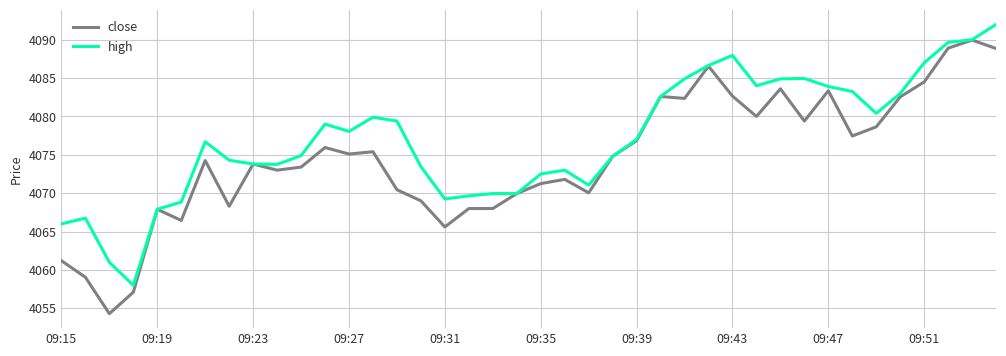

List the series in order of their peak value, highest first.

high, close